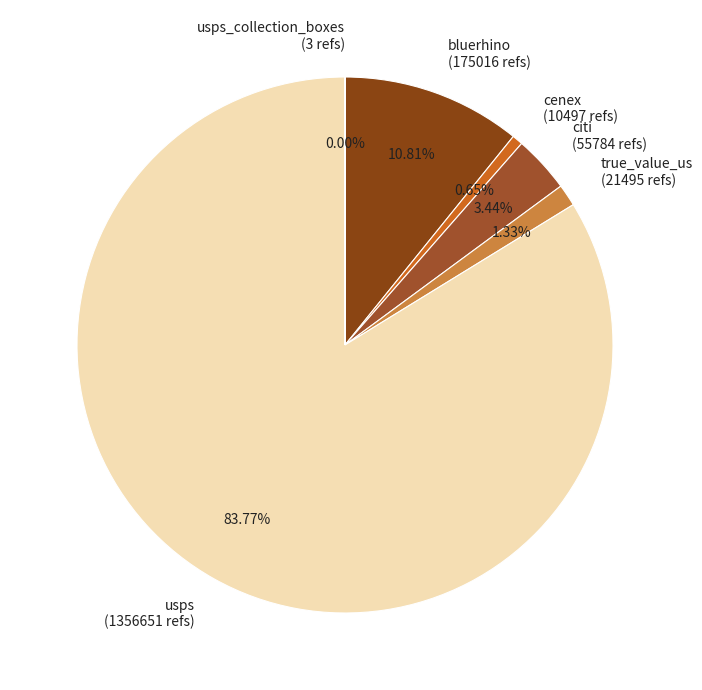

To the nearest percent, what is the average slice percentage?

17%